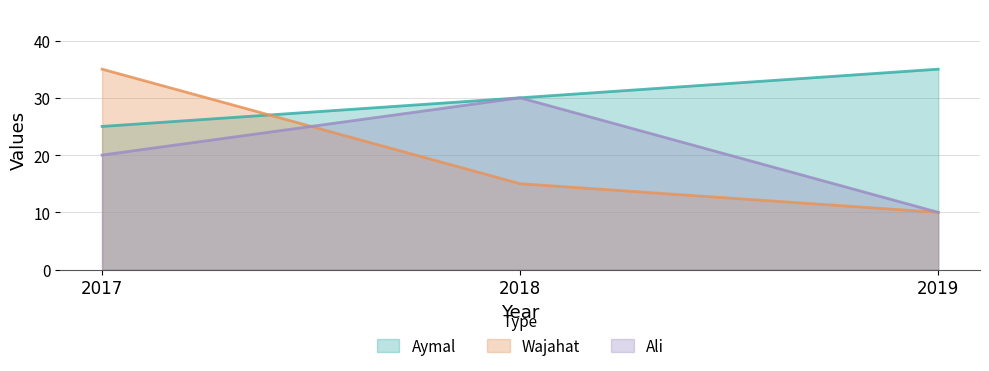

What are all the series names shown in the legend?

Aymal, Wajahat, Ali